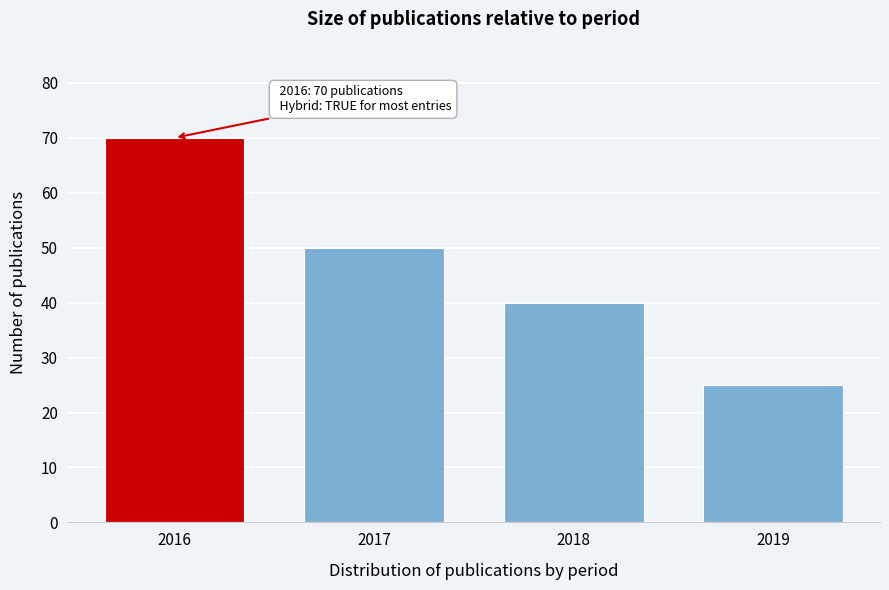

Reading left to right, what are all the values shown in this chart?

70	50	40	25